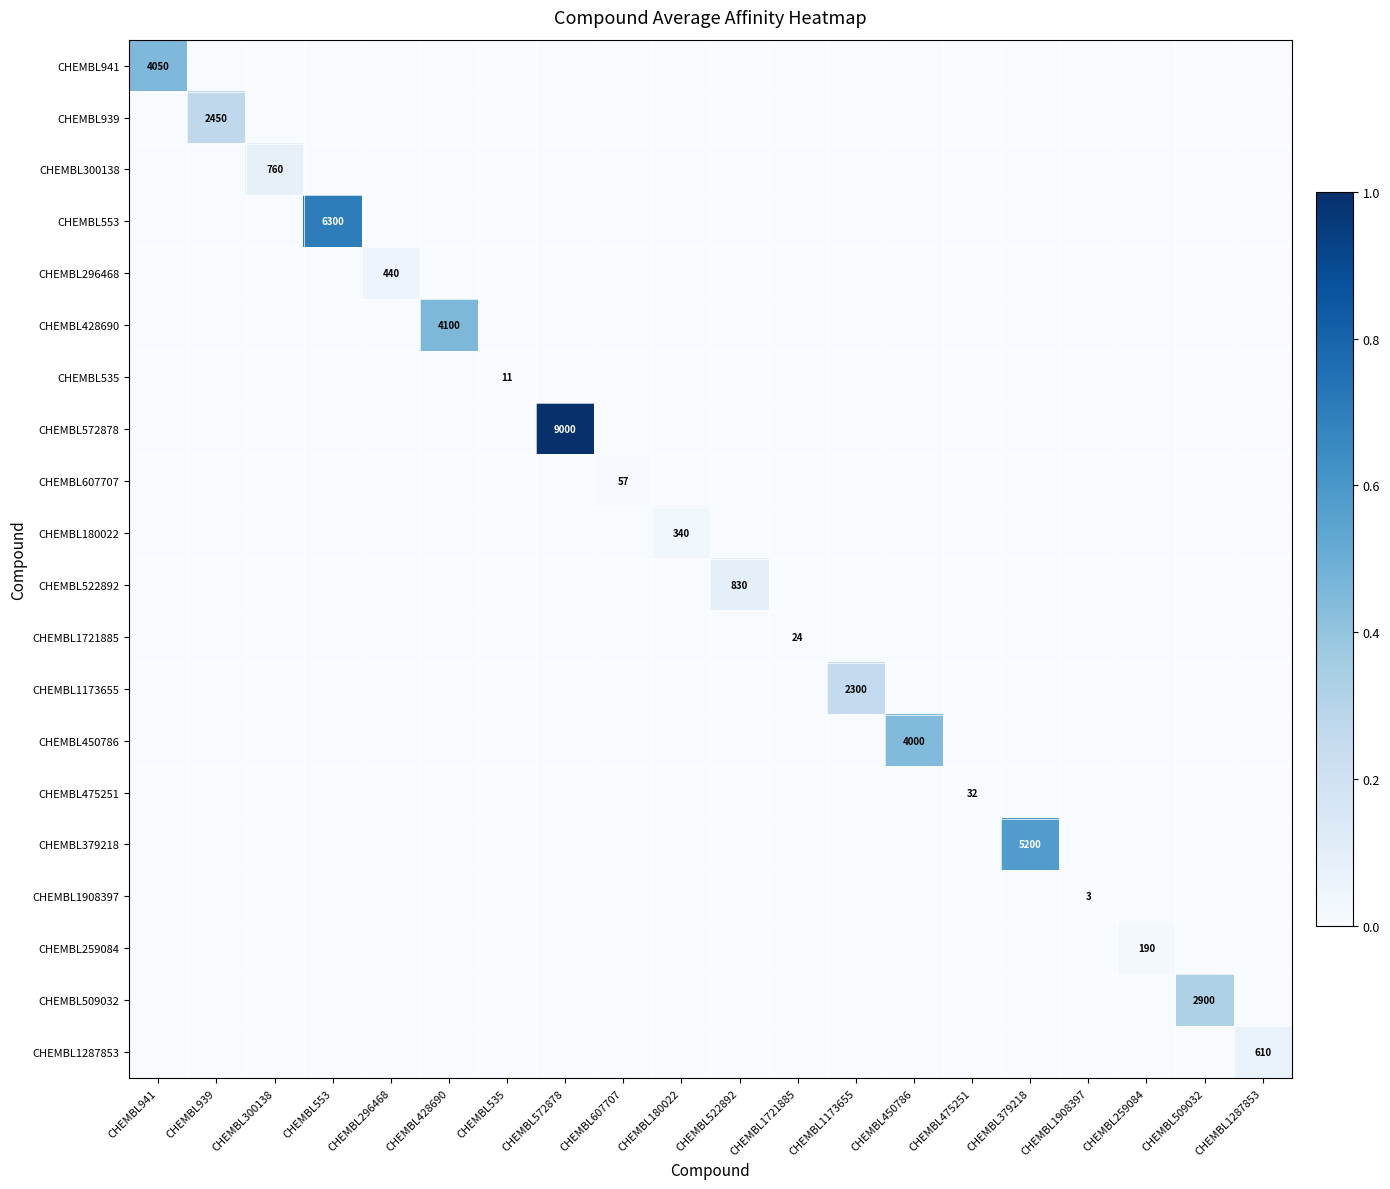

The CHEMBL1908397 series shows 4 at CHEMBL1908397. True or false?

False